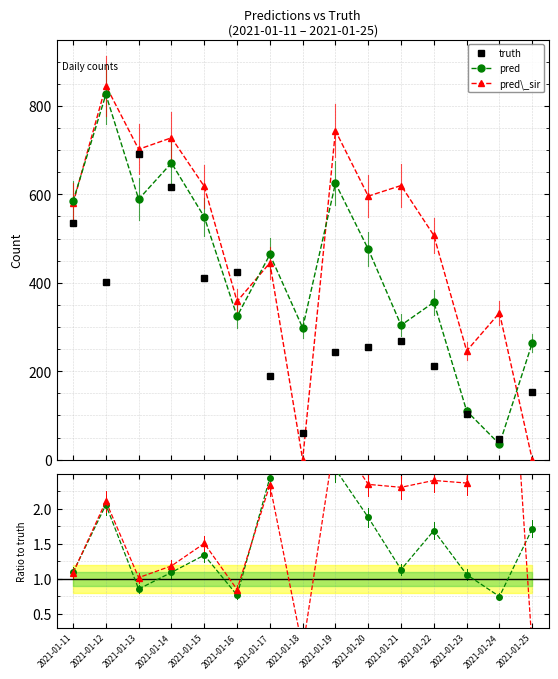

How many data points does each series have?

15